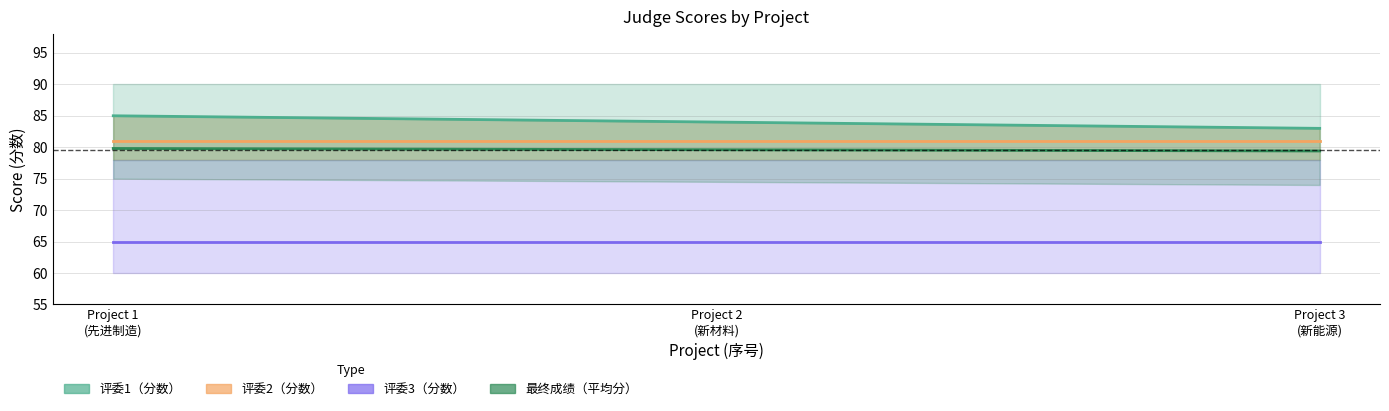

Which series has the largest range (max minus min)?

评委1
（分数）